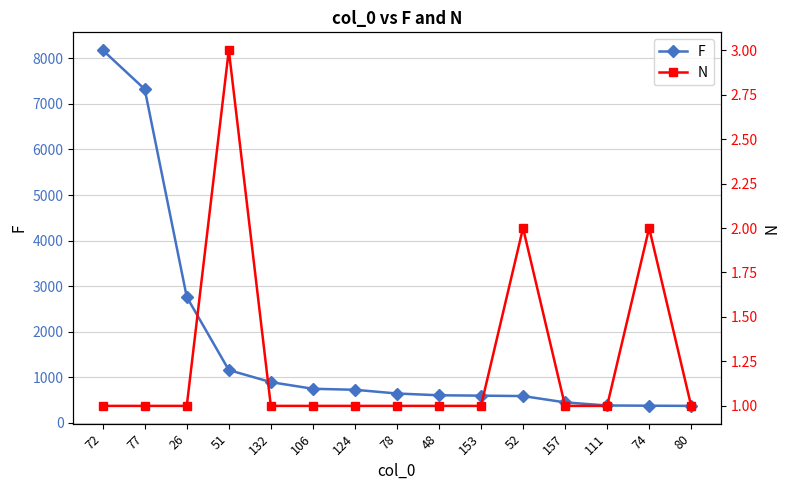

How many lines are shown in the chart?

2